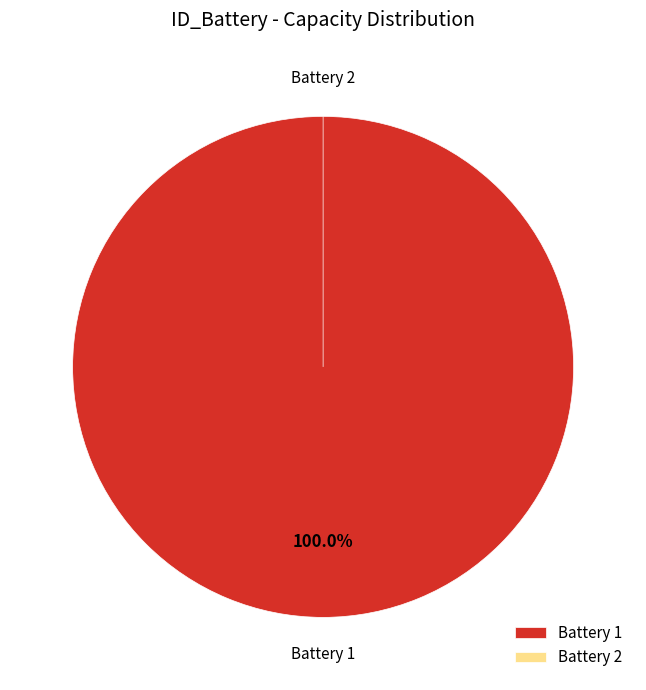

Rank the categories by value from lowest to highest.

2, 1